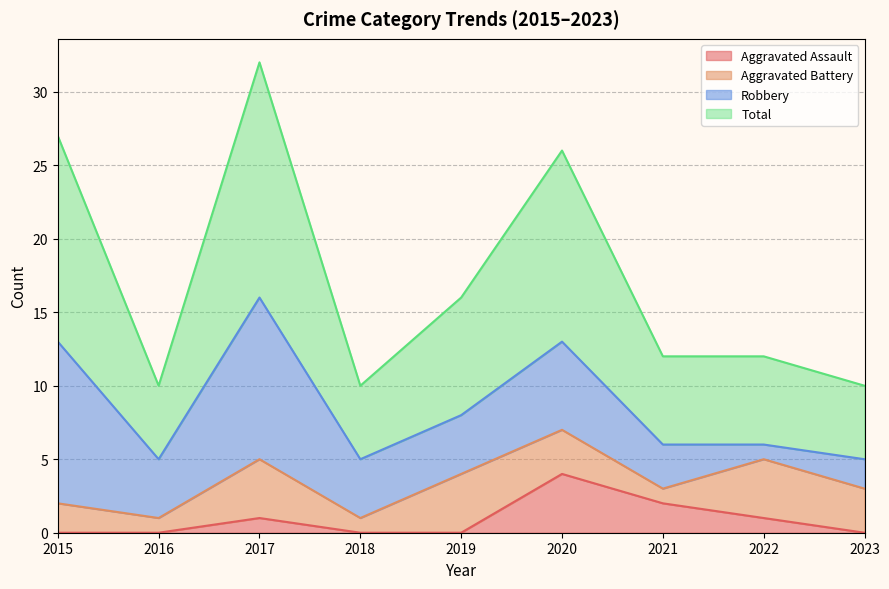

At which category does Total reach its first local peak?

2017